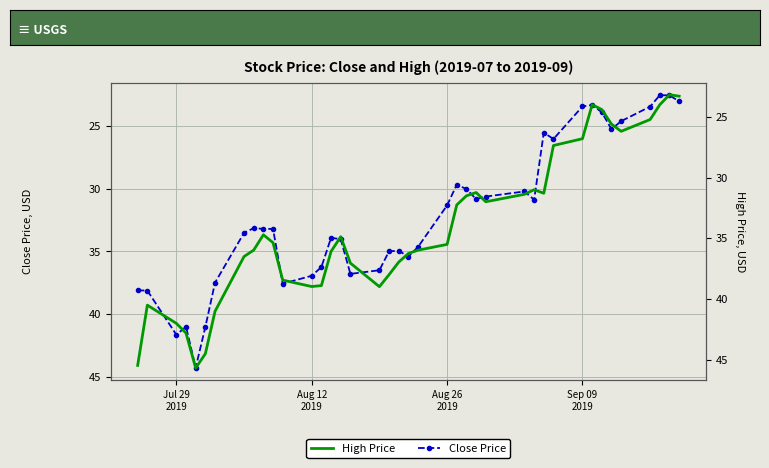

True or false: Close Price and High Price intersect in this chart.

False